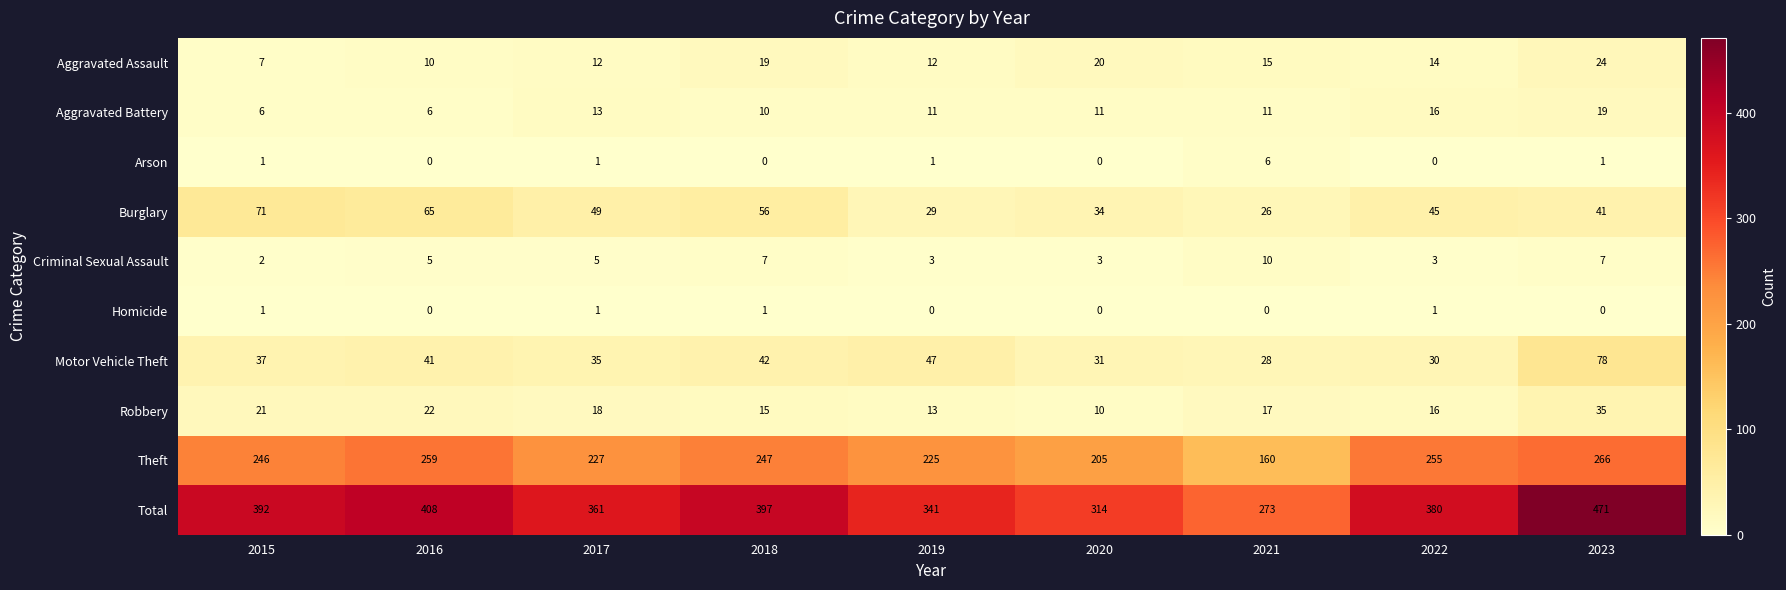

What is the lowest value of the Aggravated Battery series?

6